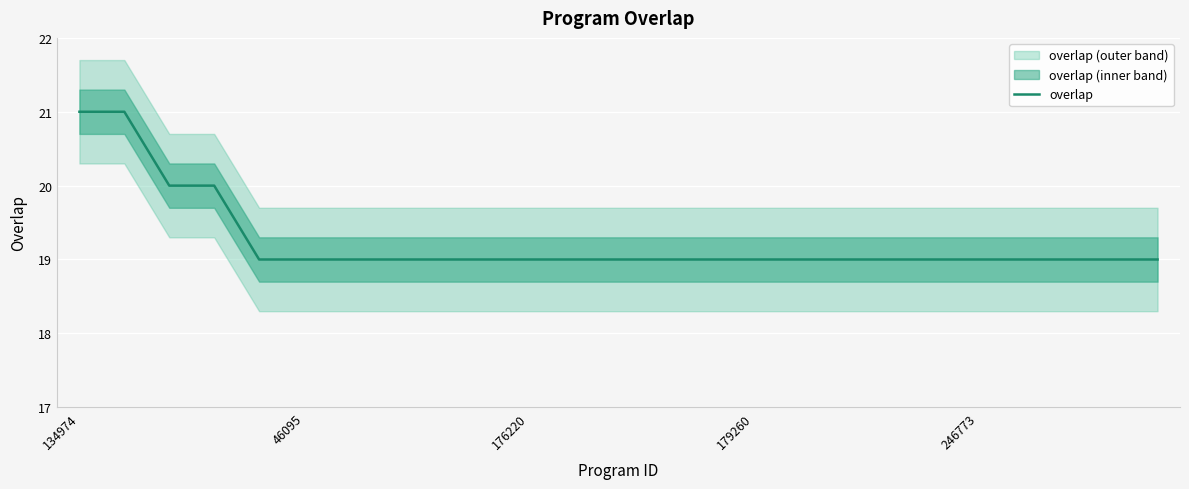

Reading right to left, list all the values displayed in this chart.

19	19	19	19	19	19	19	19	19	19	19	19	19	19	19	19	19	19	19	19	19	20	20	21	21